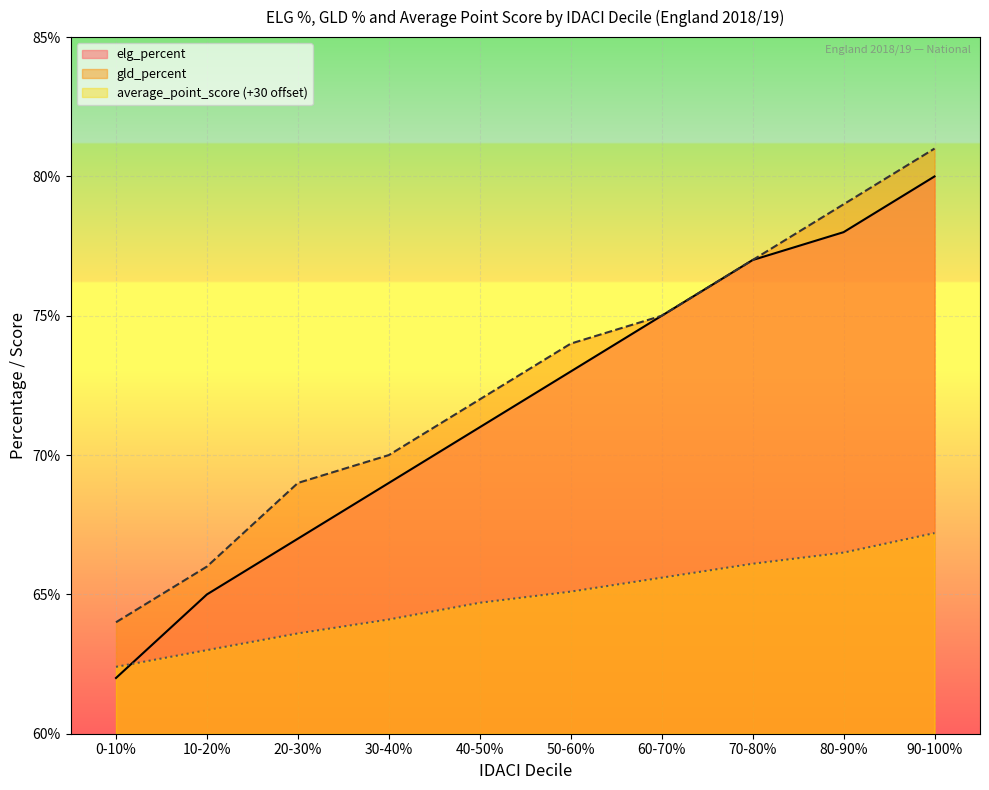

Where does the gld_percent series first go above 74?

60-70%